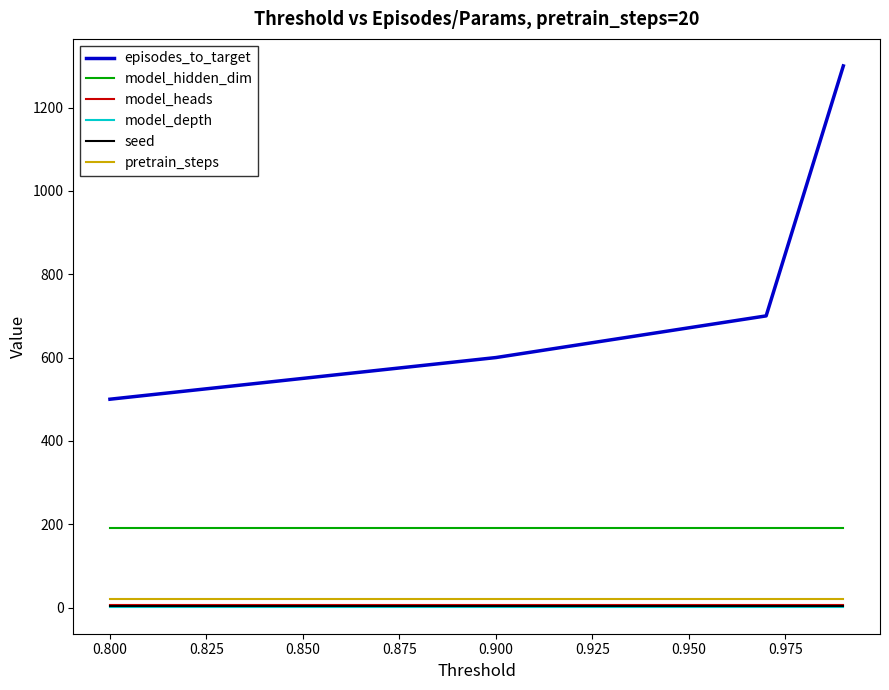

Which series has the largest total across all categories?

episodes_to_target